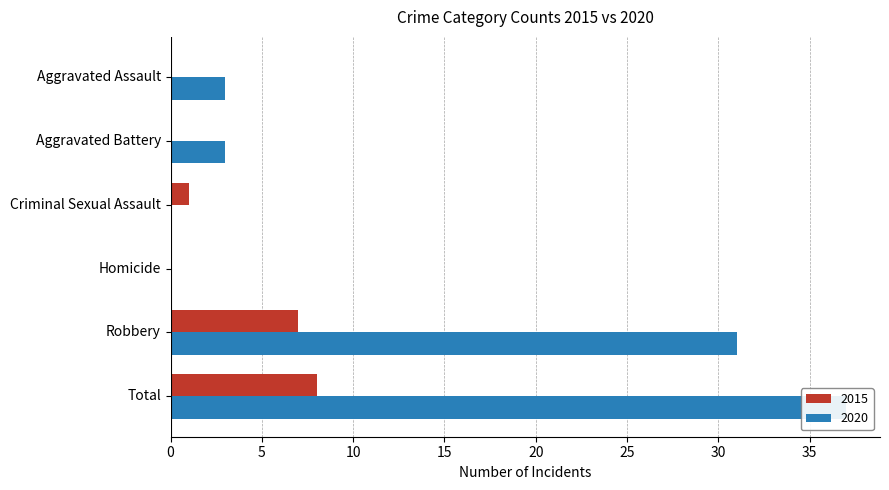

List the labels in order of 2015 value, smallest first.

Aggravated Assault, Aggravated Battery, Homicide, Criminal Sexual Assault, Robbery, Total